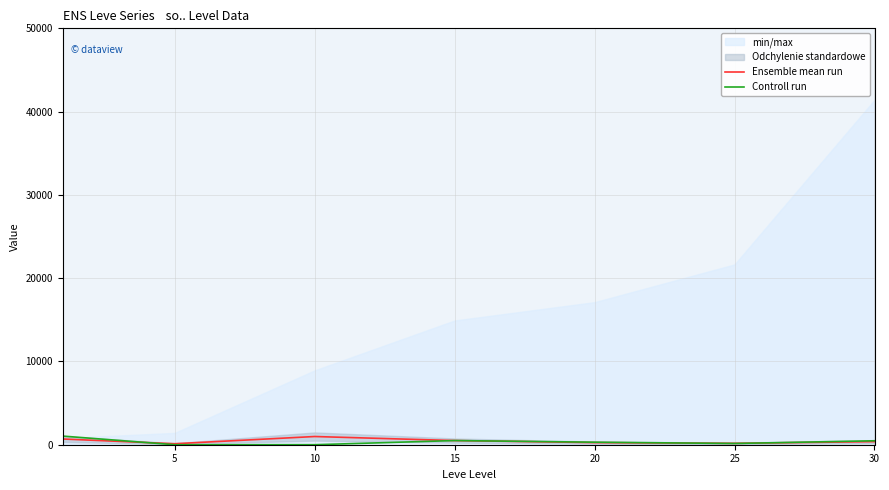

Where is the first local maximum for Ensemble mean run?

10